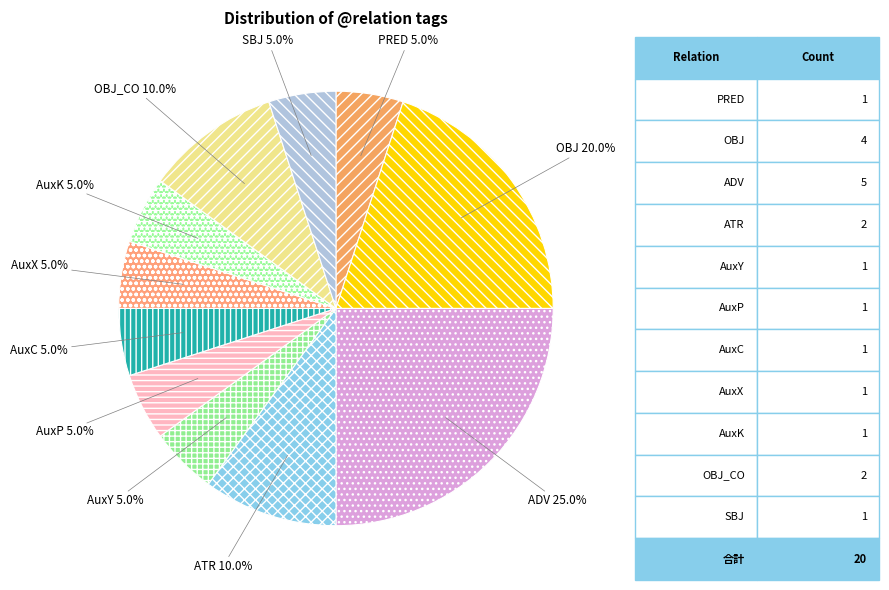

To the nearest percent, what portion does AuxY represent?

5%